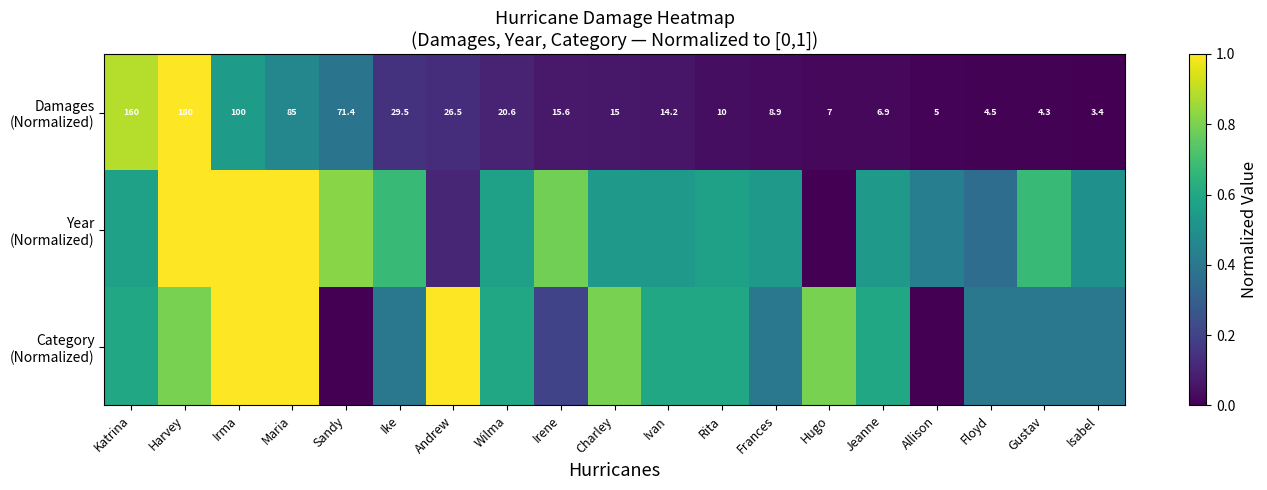

What is the difference between the maximum and minimum values in the Year (Normalized) series?

1.0